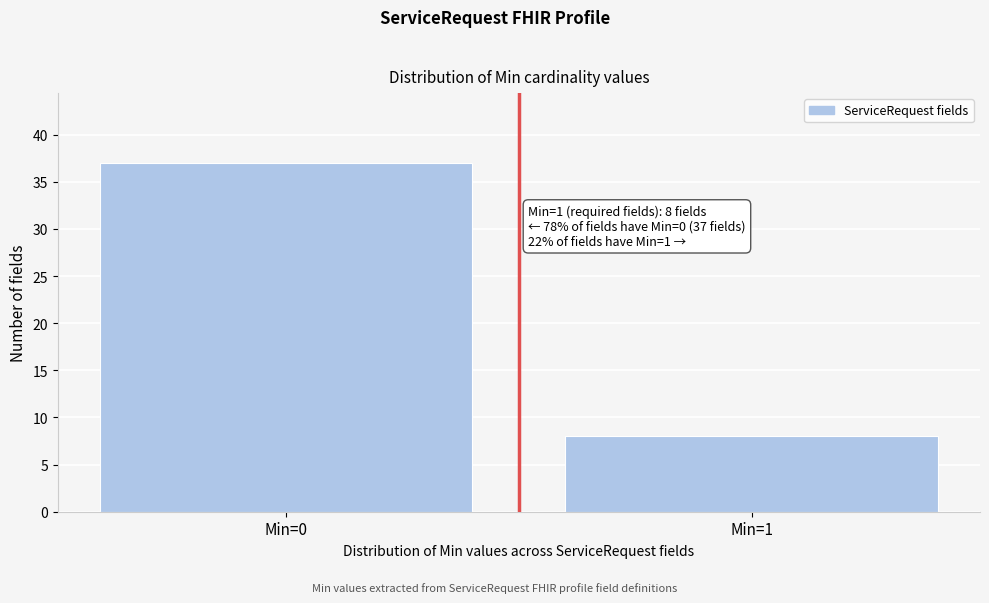

Reading right to left, transcribe all the data shown in this chart.

Min=1=8	Min=0=37